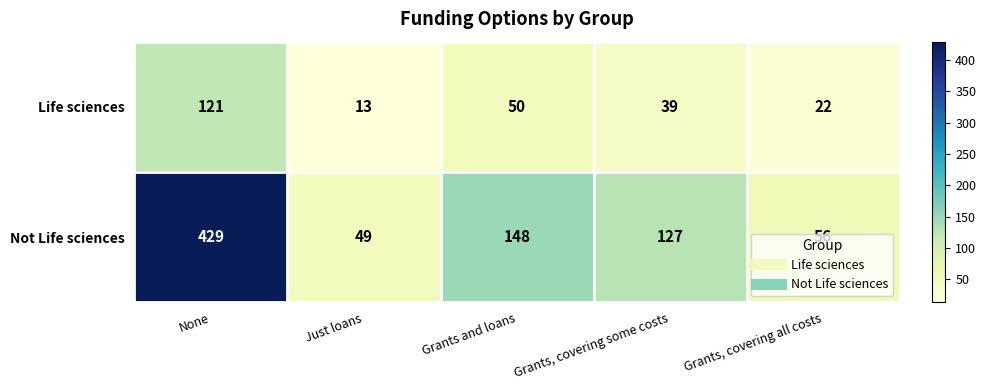

What is the spread (max minus min) of values at Grants, covering all costs?

34